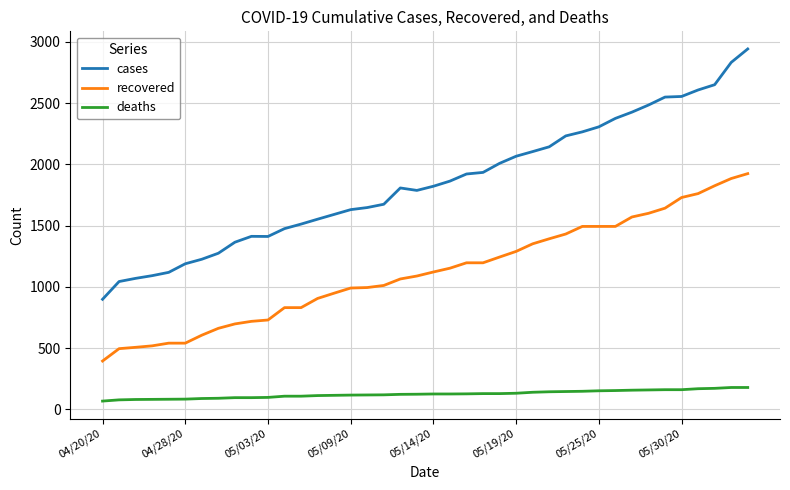

What is the difference between the maximum and minimum values in the deaths series?

111